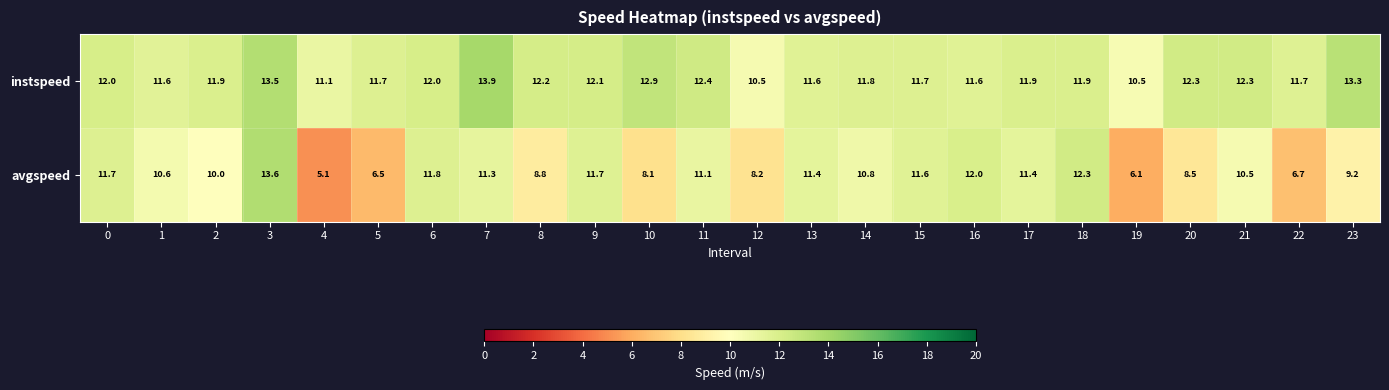

How many data points does each series have?

24